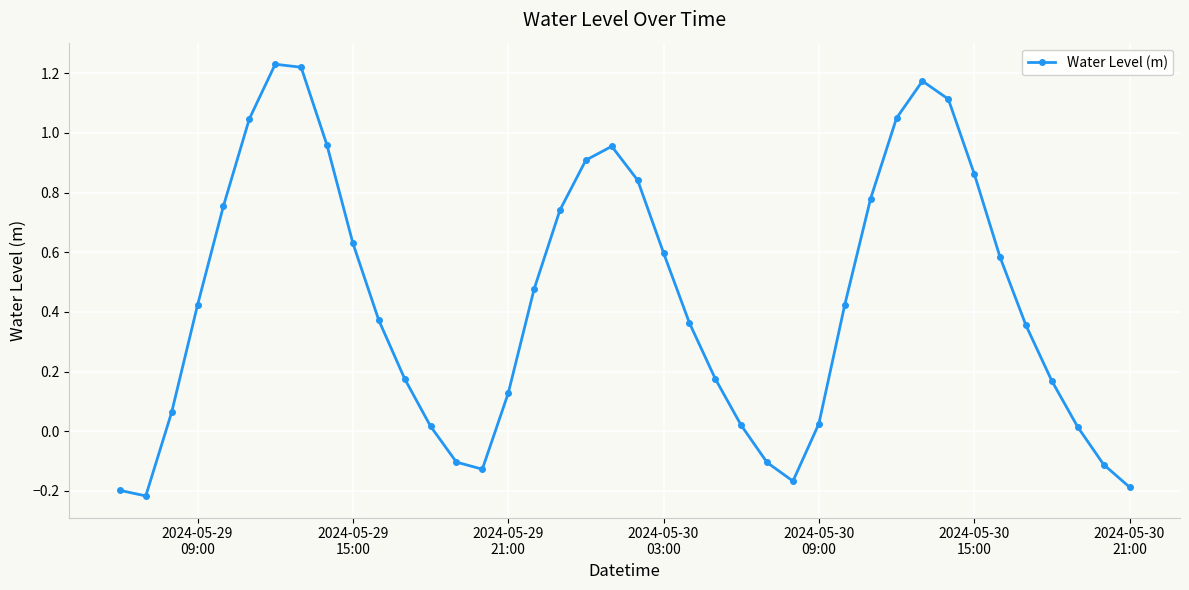

How many interior local peaks (higher than both neighbors) does the data have?

3